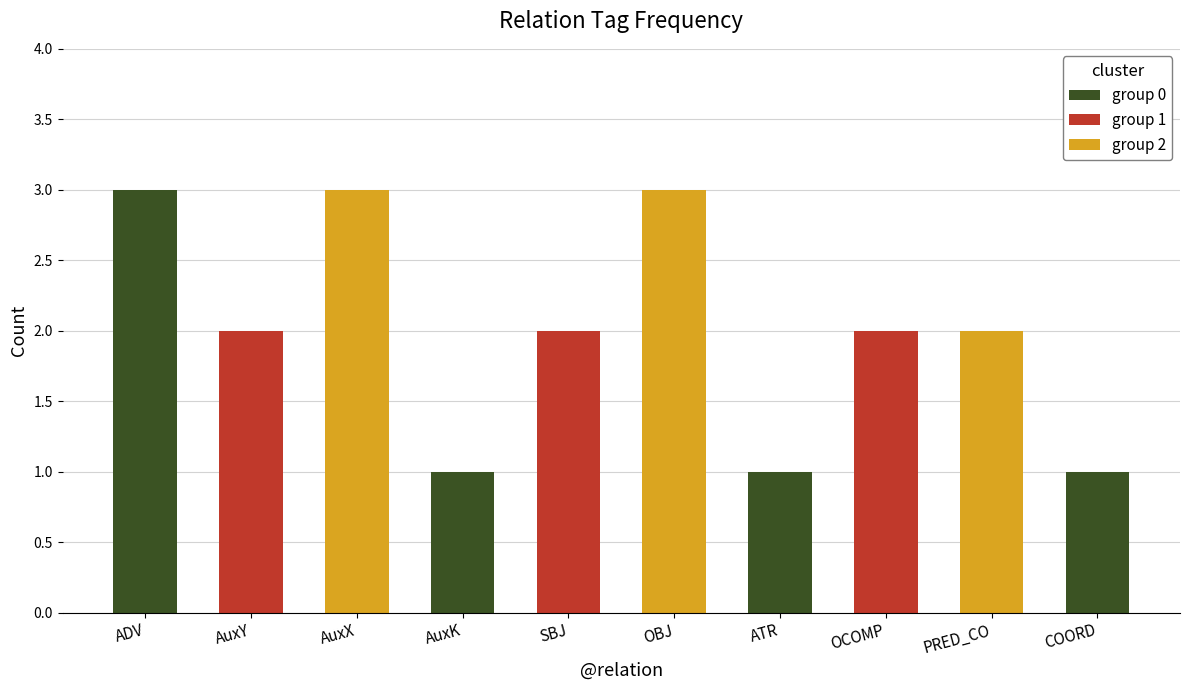

What is the smallest value displayed?

1